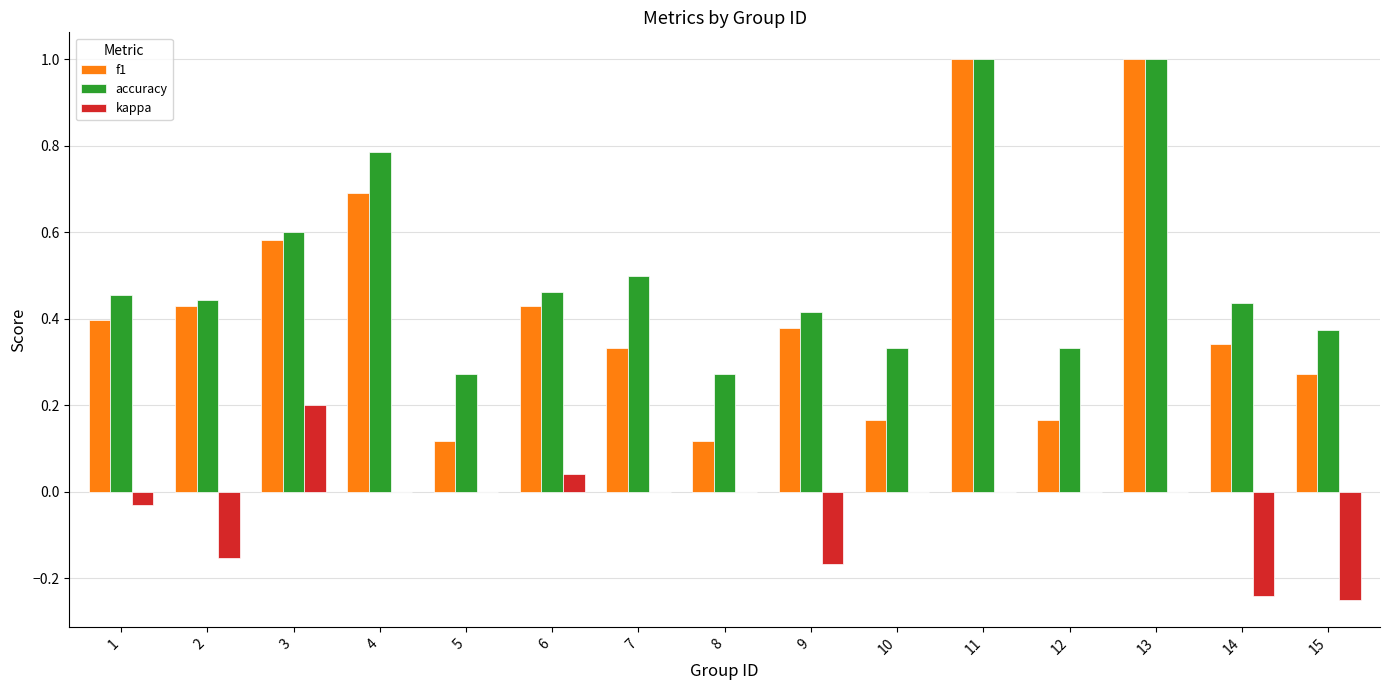

What is the sum of all accuracy values?

7.7